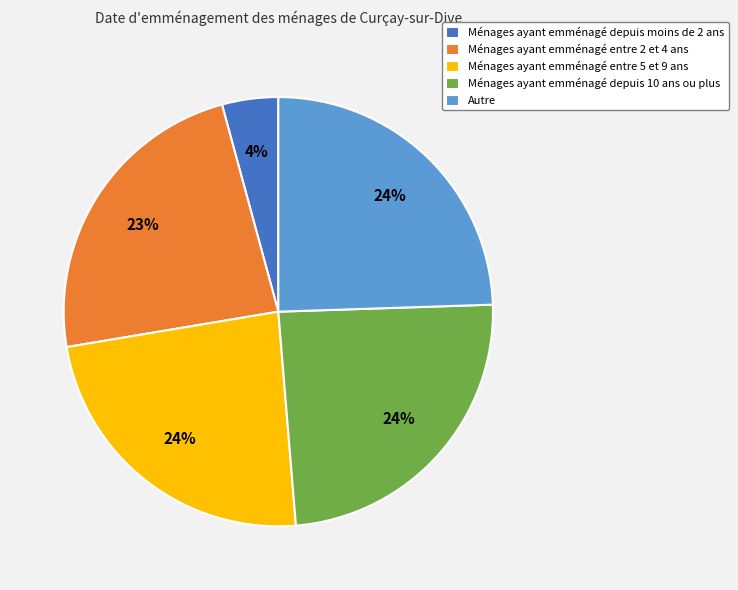

To the nearest percent, what is the average slice percentage?

20%